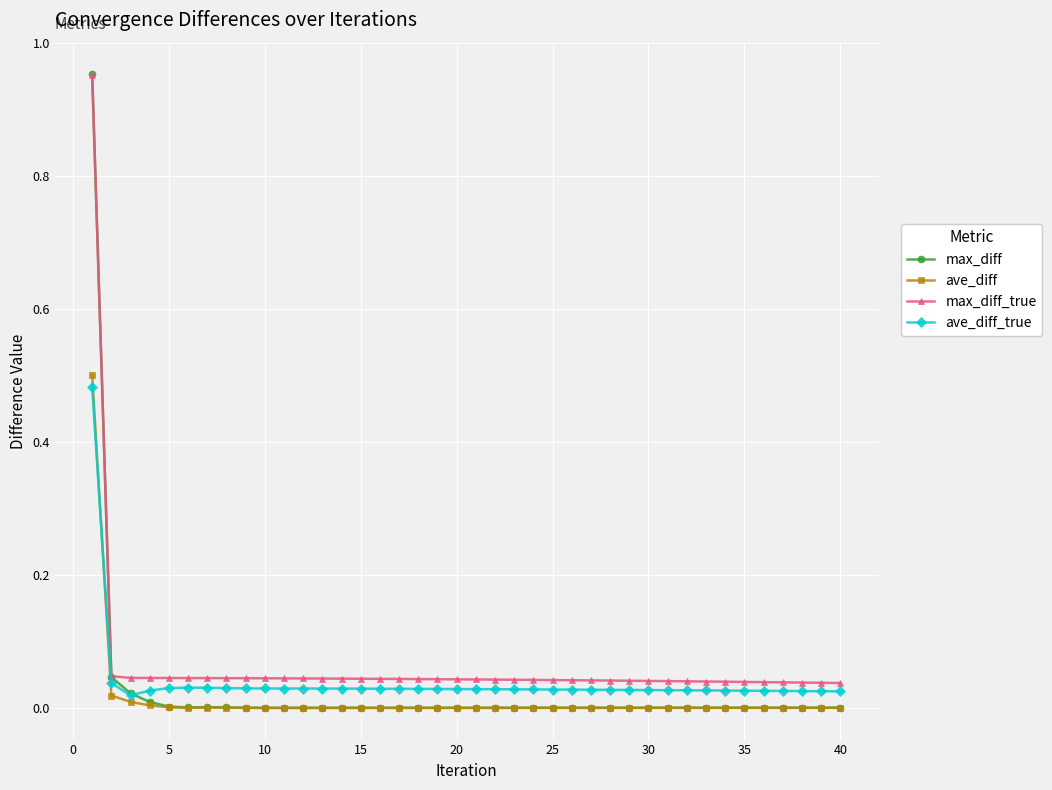

Which series has the widest spread of values?

max_diff